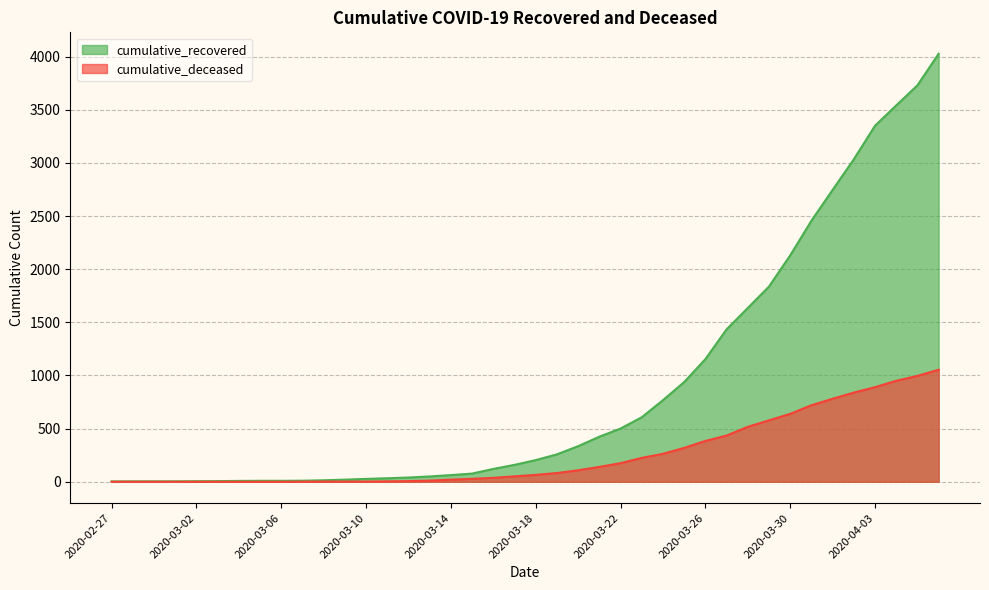

How many lines are shown in the chart?

2